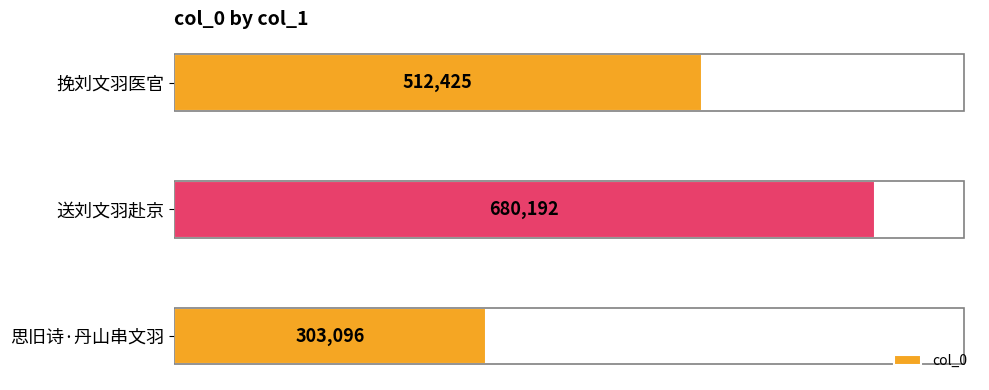

What is the difference between the maximum and second lowest values?

167767